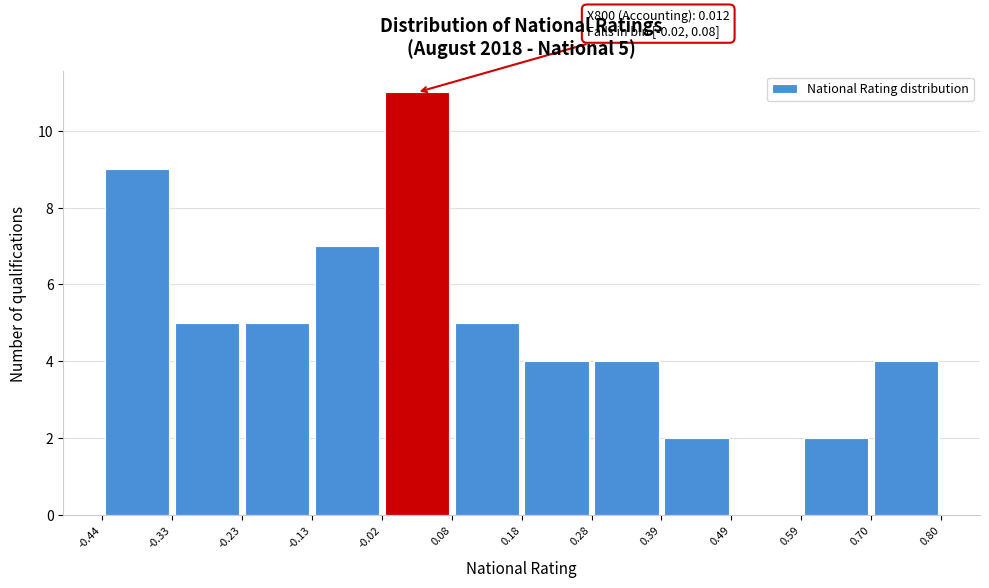

Which range on the x-axis has the tallest bar?

-0.02 to 0.08